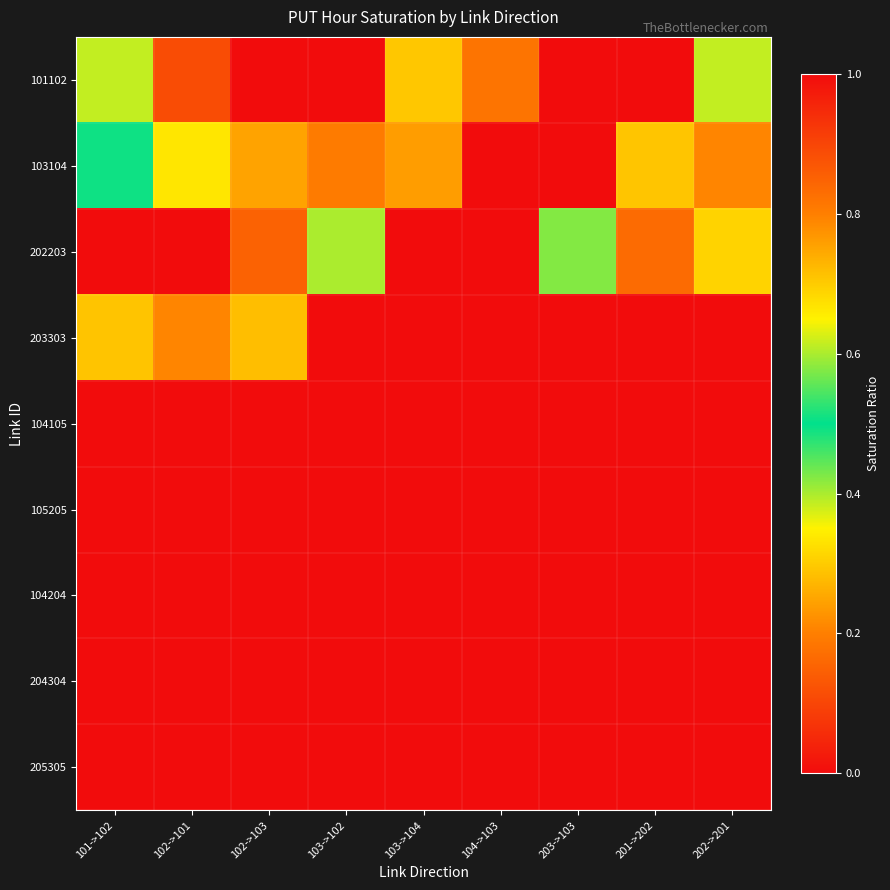

At 104->103, list the series in order from smallest to largest.

103104, 202203, 203303, 104105, 105205, 104204, 204304, 205305, 101102